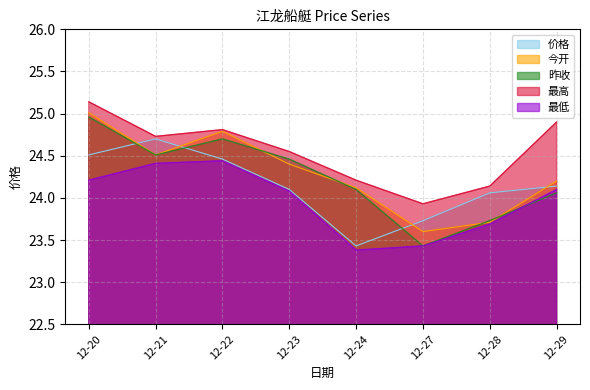

True or false: 价格 has a value of 6.3 at 12-27.

False